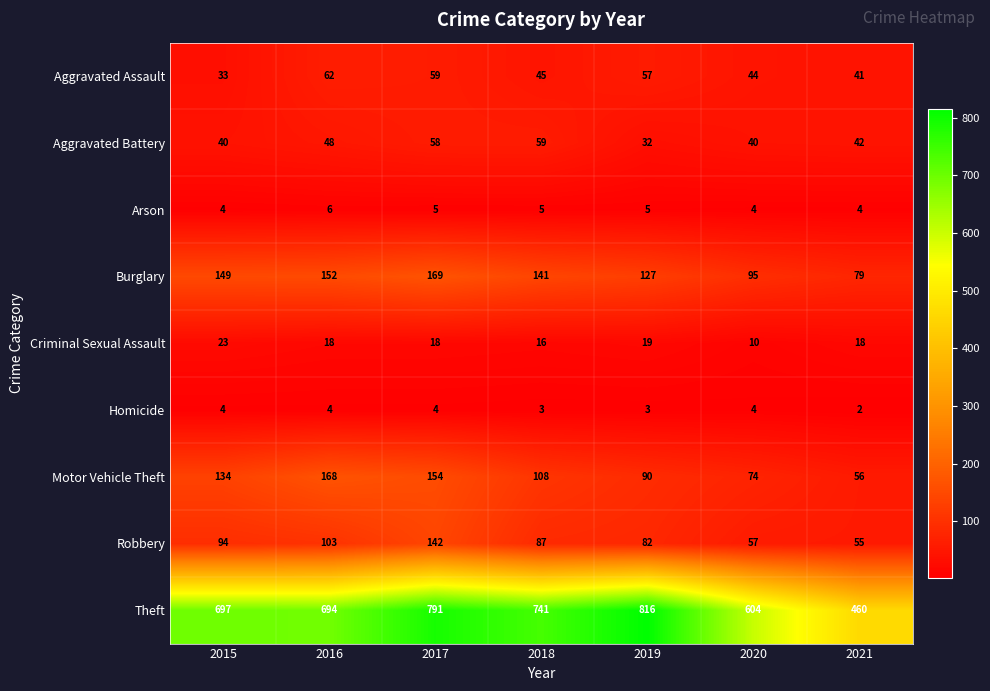

Is it true that Motor Vehicle Theft equals 56 at 2021?

True